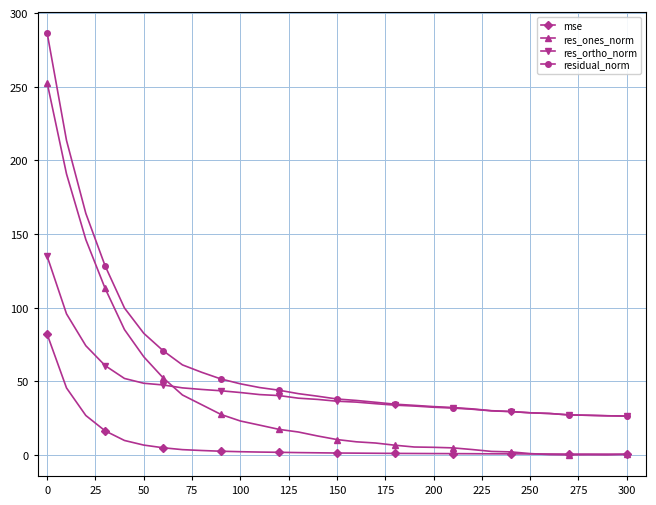

Is this an area chart (filled region under the line)?

No